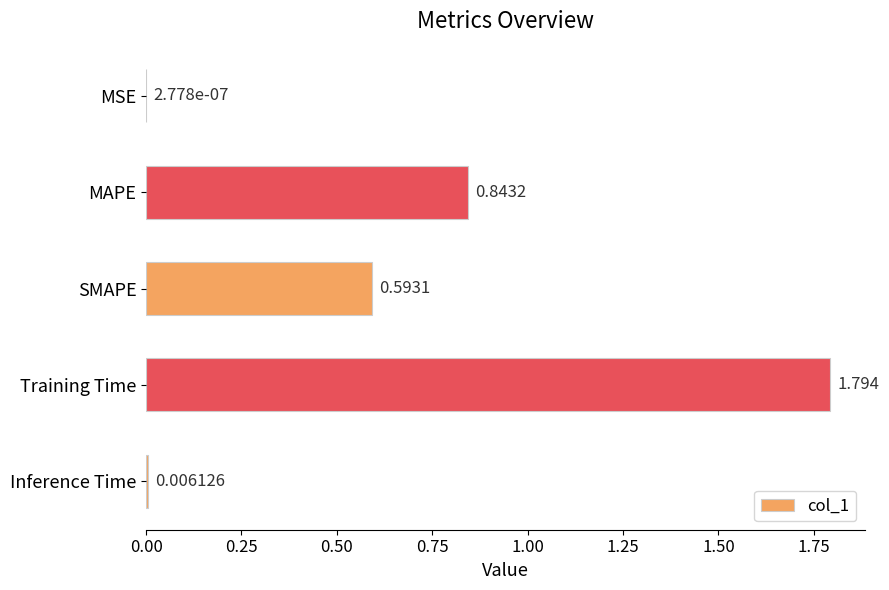

Which category has the highest value across all series?

Training Time